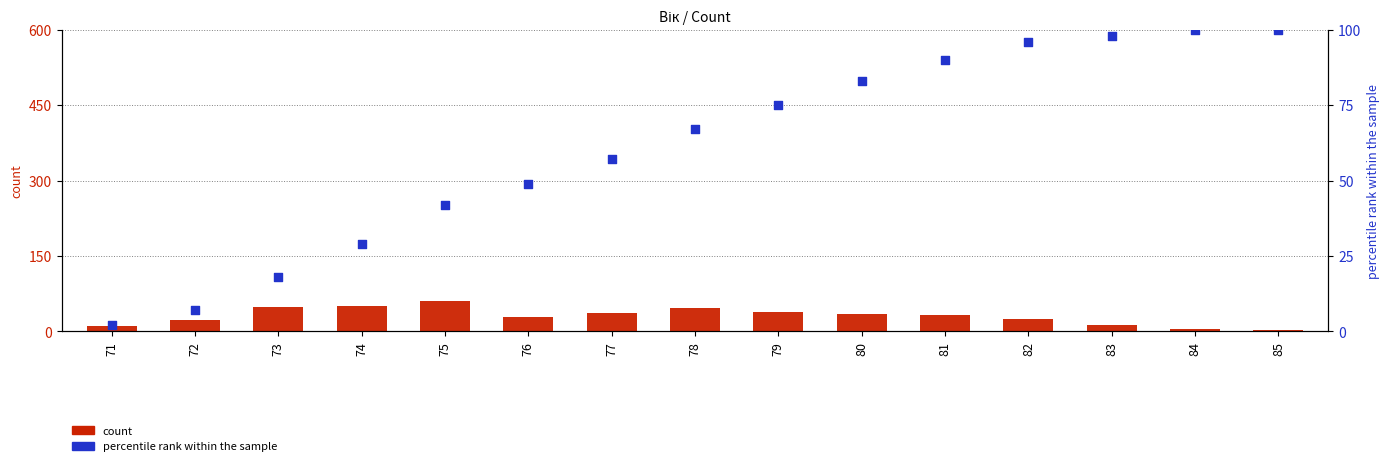

At how many categories does at least one series exceed 48?

12